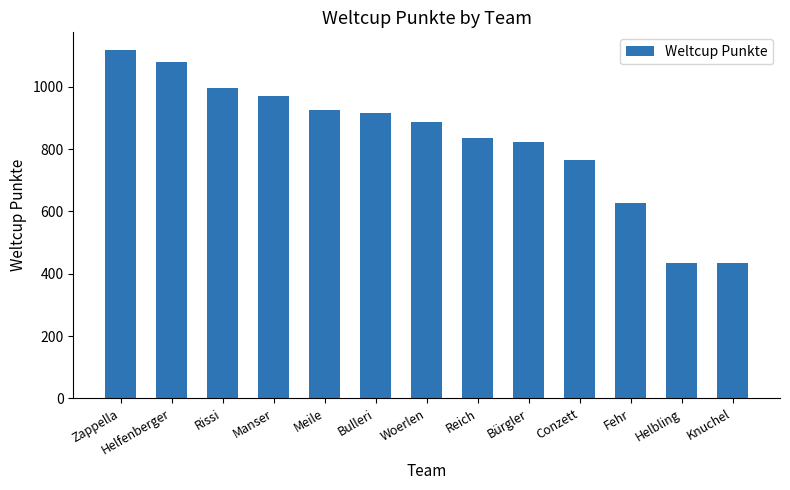

Where is the data nearest to the value 777?

Conzett